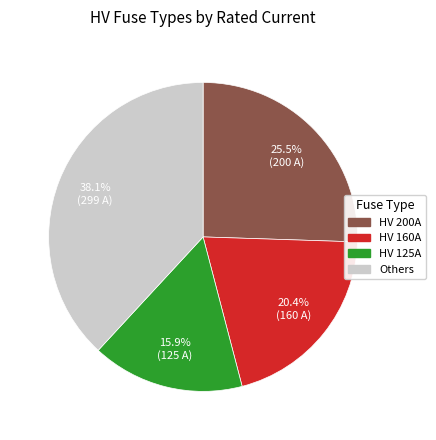

Combined, do HV 160A and HV 125A account for over 50%?

No